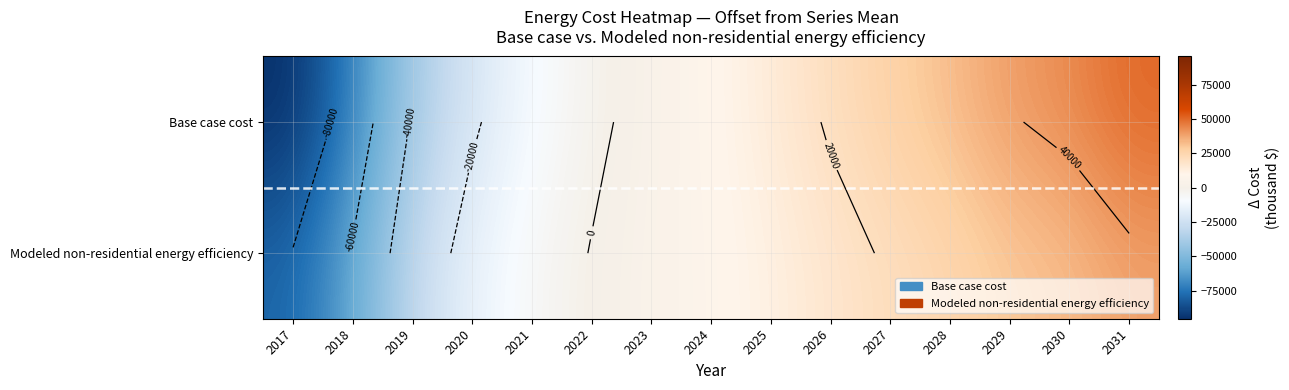

What is the difference between the maximum and minimum values in the Base case cost series?

145797.6